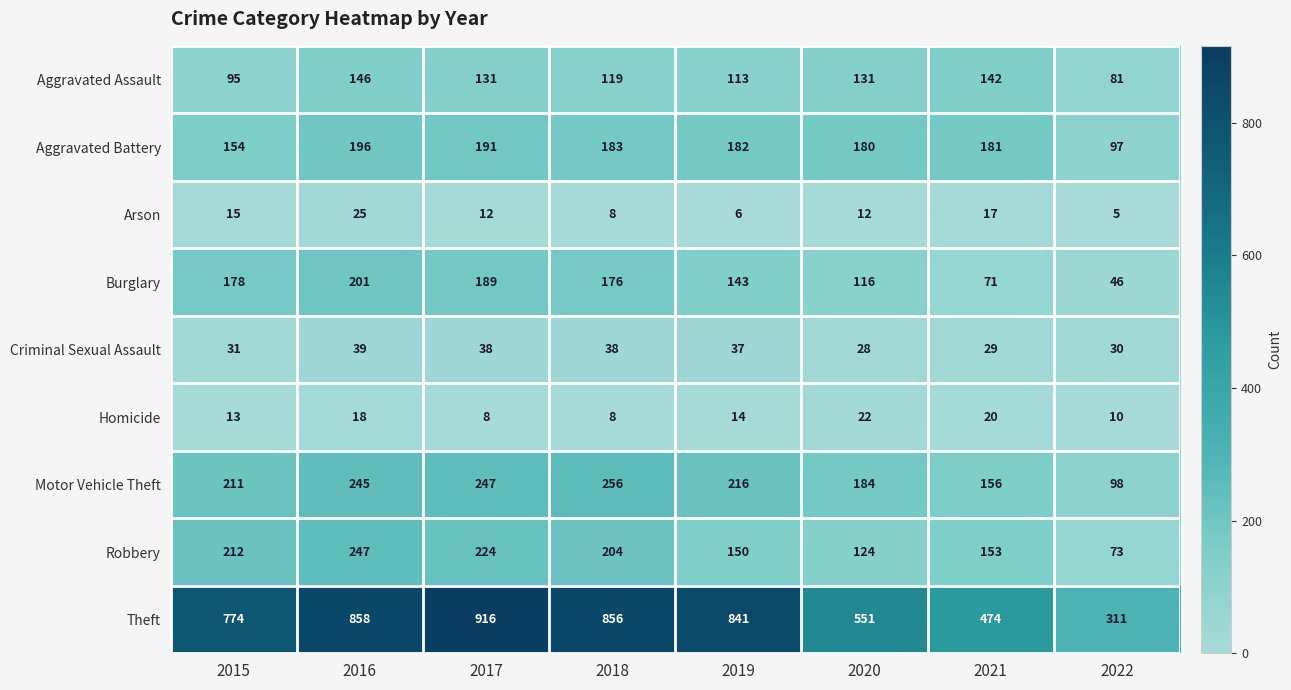

What is the difference between the highest and lowest values at 2015?

761